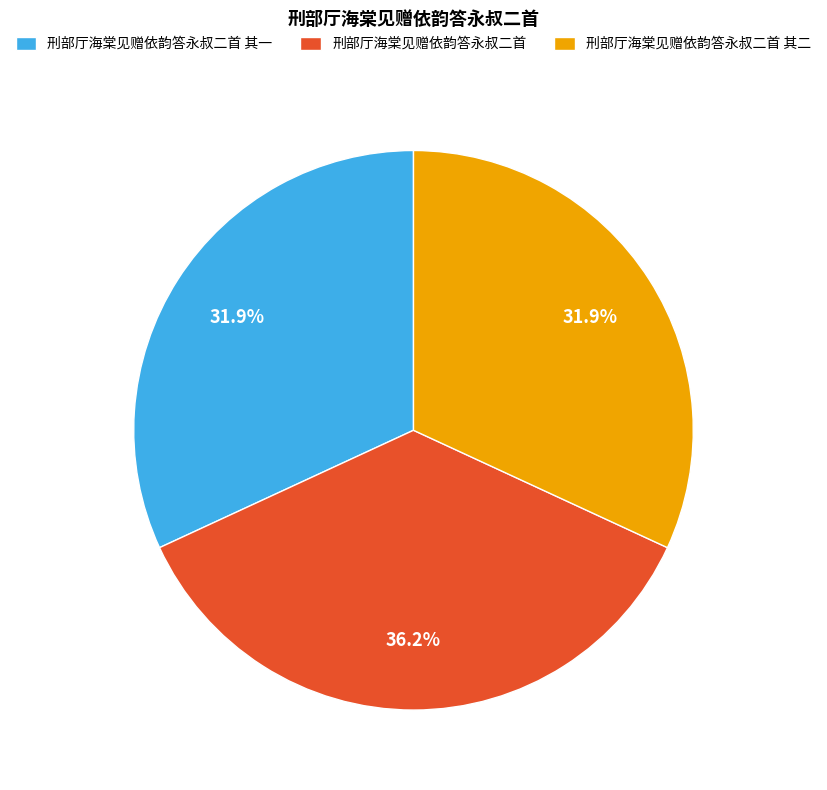

What percentage is the 刑部厅海棠见赠依韵答永叔二首 slice, to the nearest percent?

36%